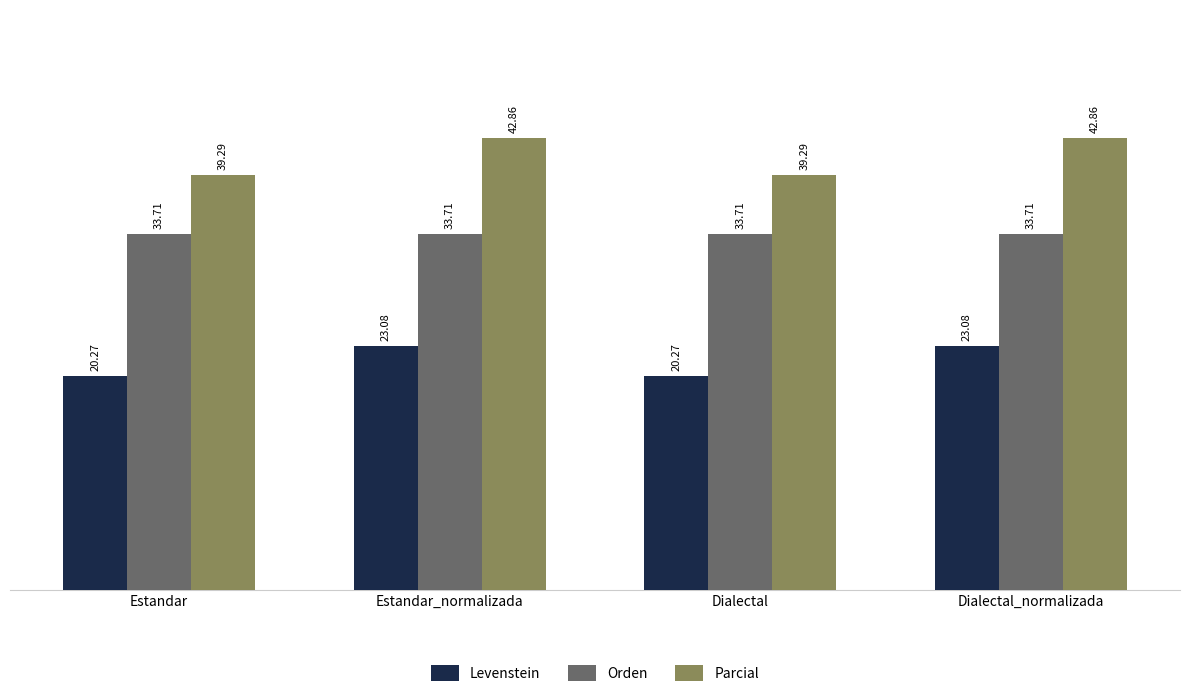

What is the spread (max minus min) of values at Dialectal?

19.0